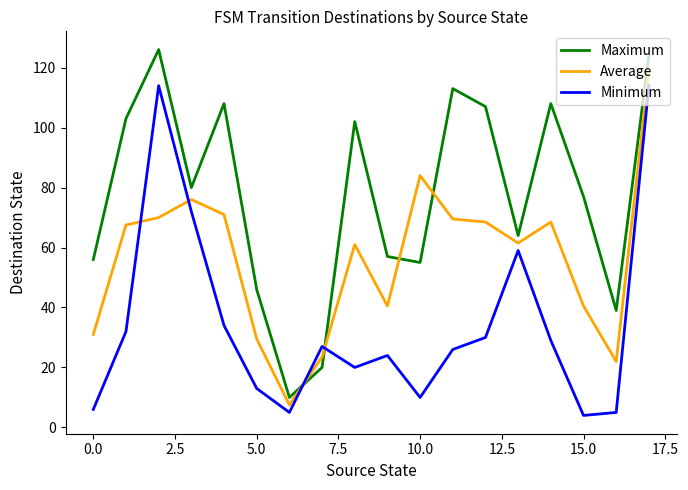

True or false: Maximum and Average intersect in this chart.

True